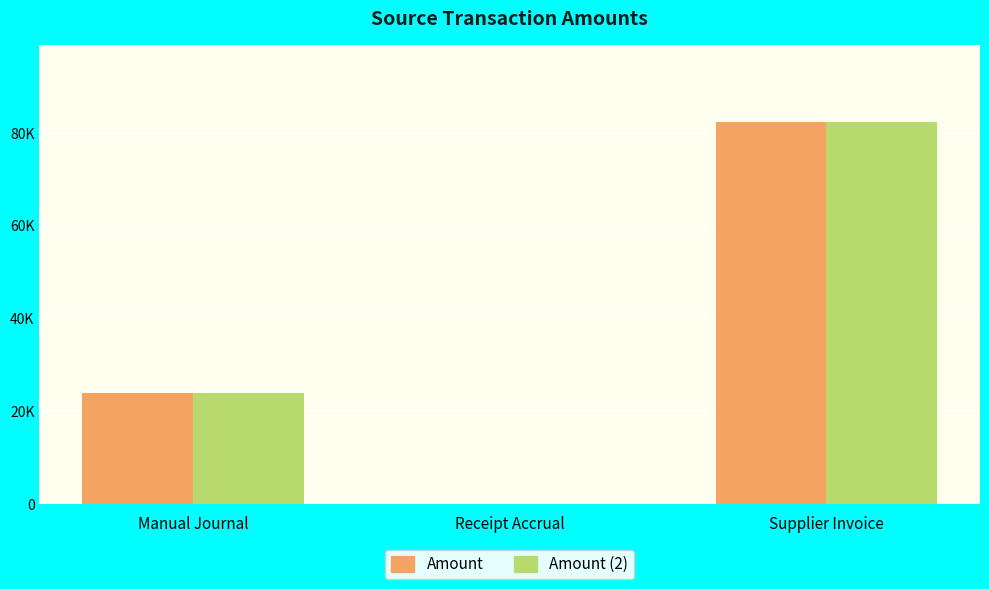

At which label does Amount (2) reach its peak?

Supplier Invoice